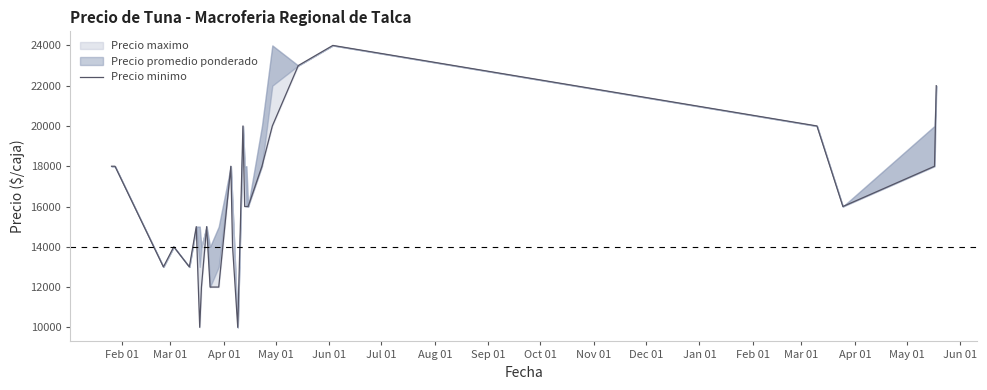

How many interior local valleys (lower than both neighbors) does the data have?

5